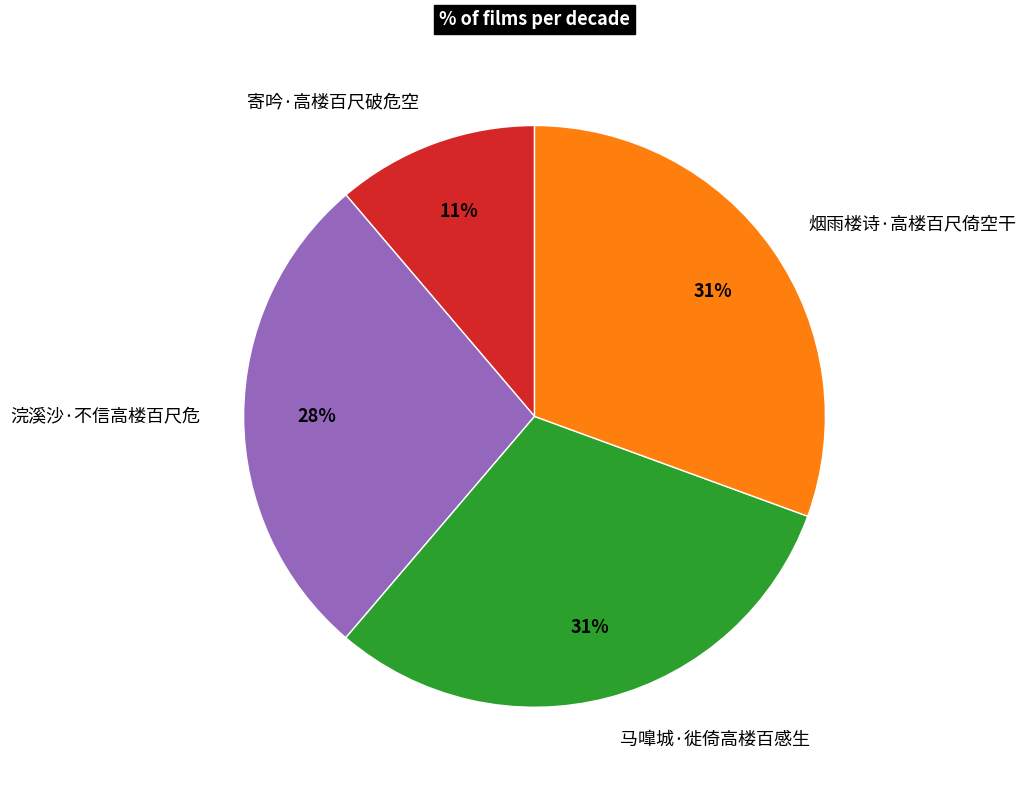

What percentage is the 马嘷城·徙倚高楼百感生 slice, to the nearest percent?

31%